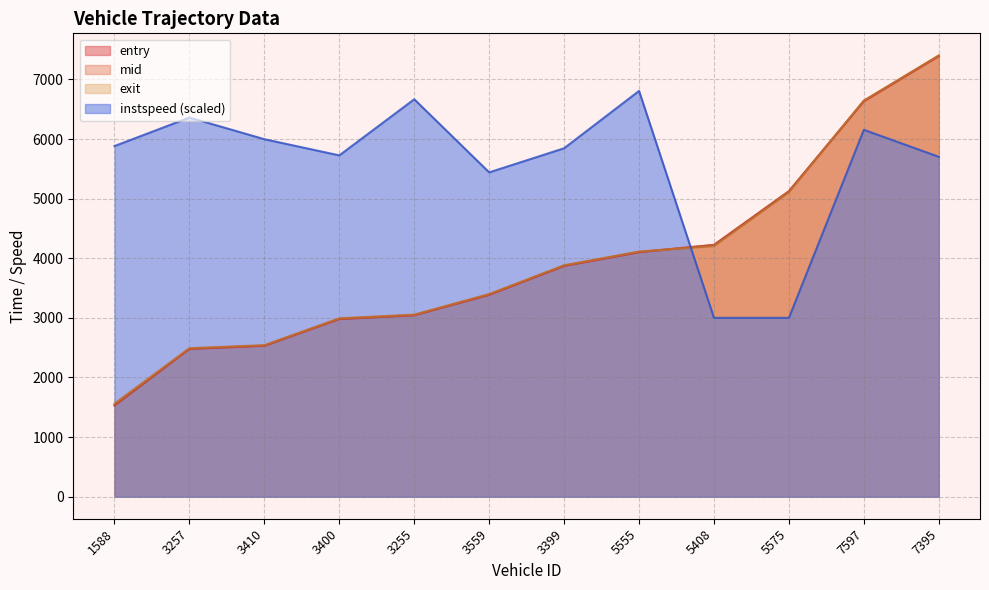

Reading left to right, transcribe all the data shown in this chart.

entry: 1588=1529.8	3257=2478.2	3410=2530.6	3400=2979.6	3255=3042.7	3559=3385.6	3399=3870.5	5555=4100.6	5408=4220.9	5575=5121.4	7597=6633.6	7395=7391.5
mid: 1588=1535.2	3257=2483.5	3410=2535.4	3400=2984.4	3255=3047.2	3559=3391.3	3399=3875.2	5555=4105.2	5408=4225.5	5575=5126.1	7597=6638.3	7395=7396.3
exit: 1588=1563.7	3257=2490.7	3410=2541.9	3400=2992.8	3255=3054.0	3559=3399.8	3399=3882.9	5555=4112.5	5408=4202.2	5575=5104.0	7597=6645.8	7395=7403.0
instspeed: 1588=5882.1	3257=6360.4	3410=5997.1	3400=5725.8	3255=6667.1	3559=5440.7	3399=5845.2	5555=6807.3	5408=3000.0	5575=3000.0	7597=6154.2	7395=5701.8